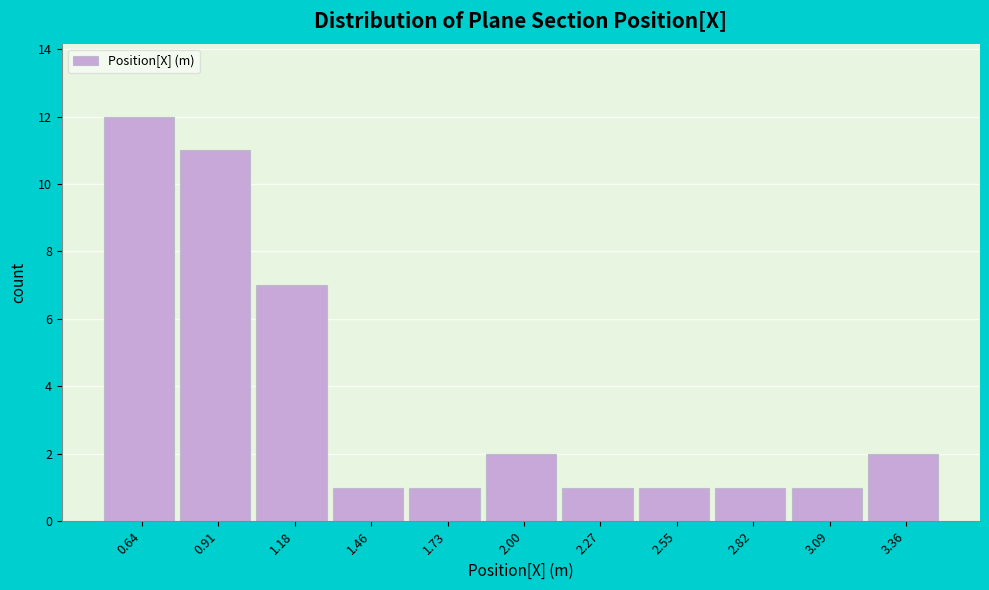

Over which range of the x-axis is the bar tallest?

0.50 to 0.80